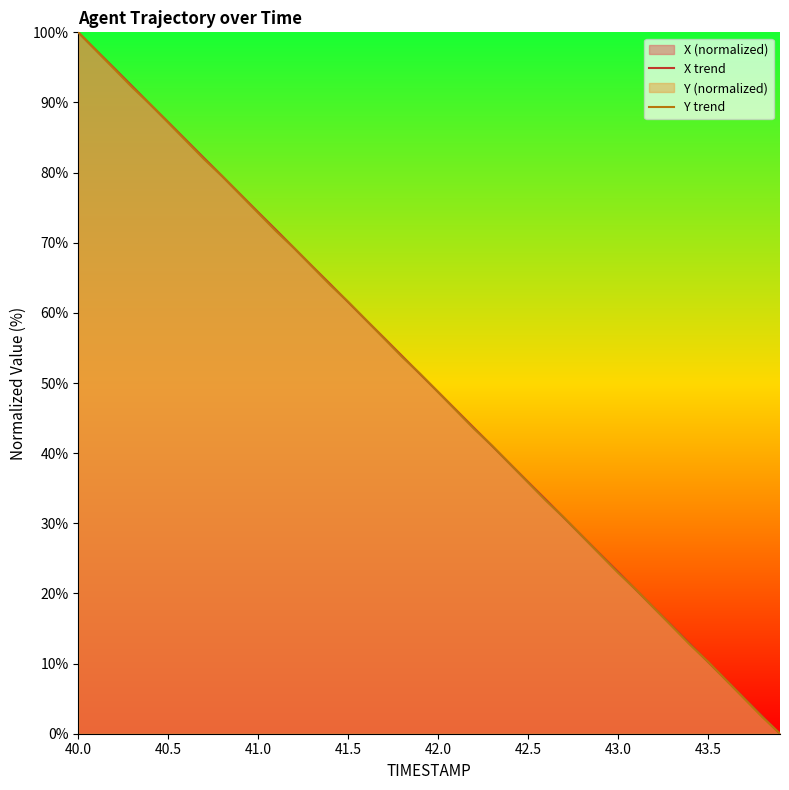

How many values in Y trend are above zero?

39